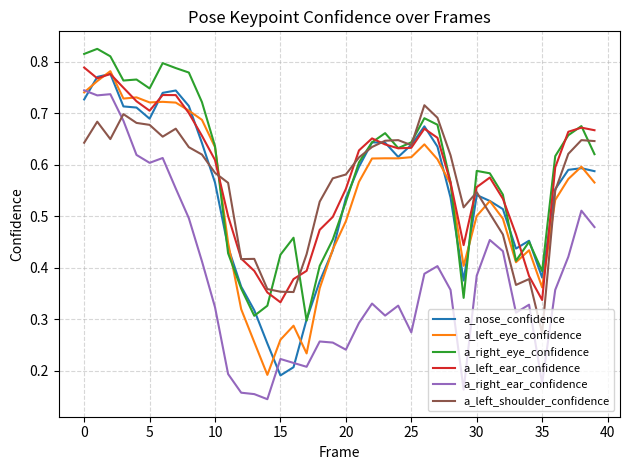

True or false: a_right_ear_confidence and a_nose_confidence cross at least once.

True